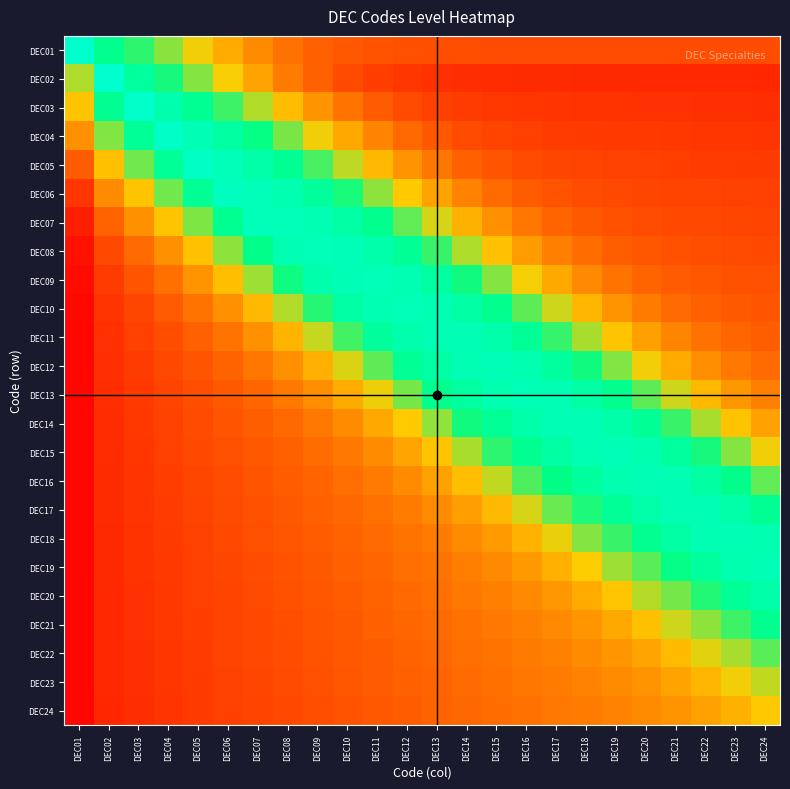

What is the spread (max minus min) of values at DEC02?

0.9